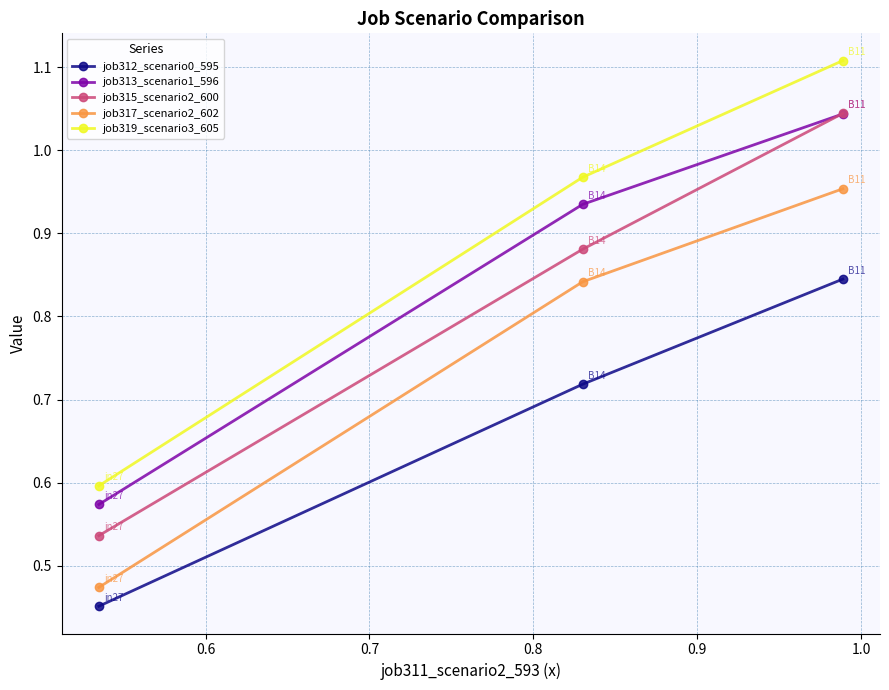

What is the difference between the second highest and minimum values in the job317_scenario2_602 series?

0.4